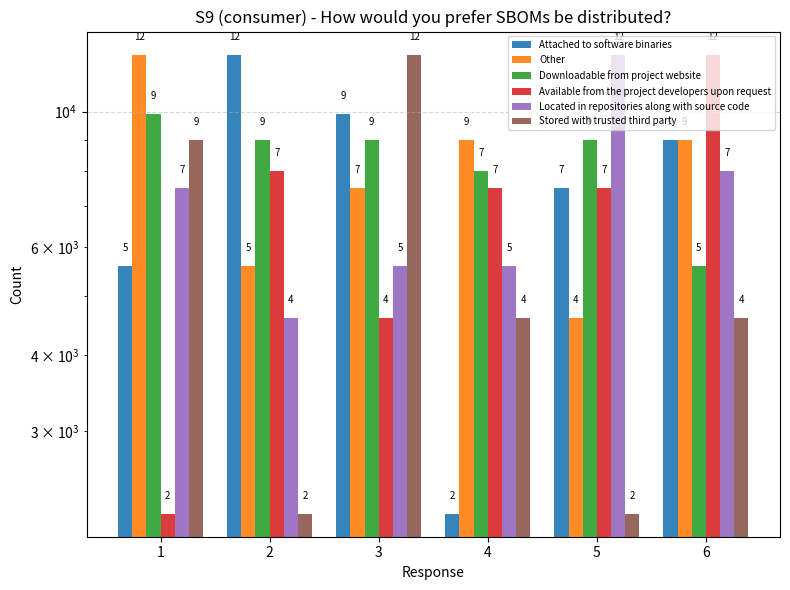

At which category is the sum across all series the highest?

3